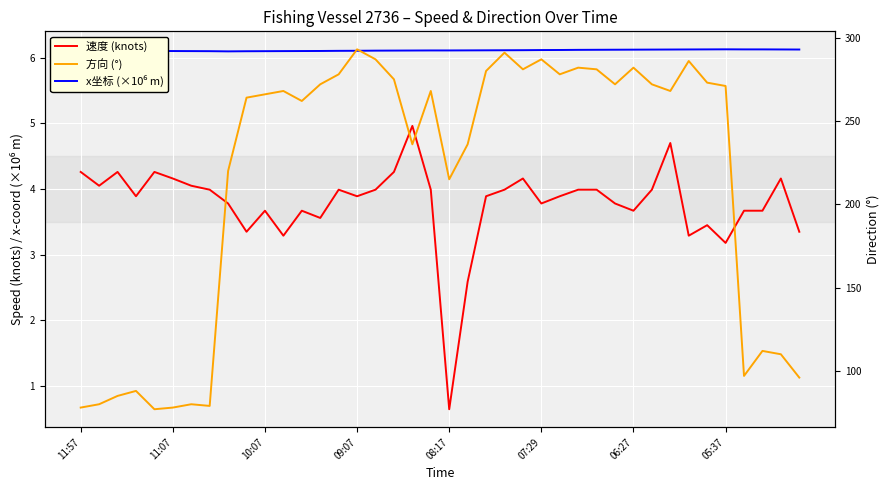

How many lines are shown in the chart?

3